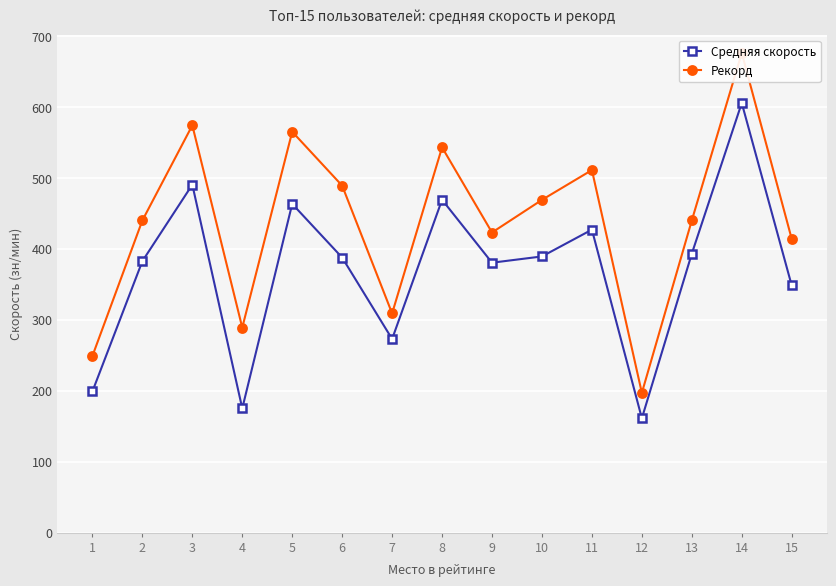

What is the value of the Средняя скорость point at the 9th from the left?

380.4